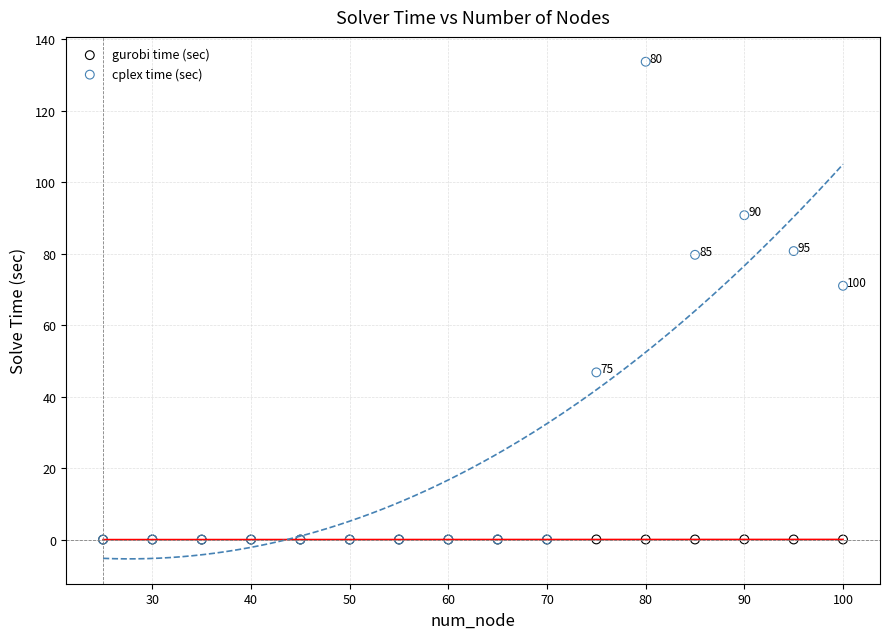

What are all the series names shown in the legend?

gurobi time (sec), cplex time (sec)